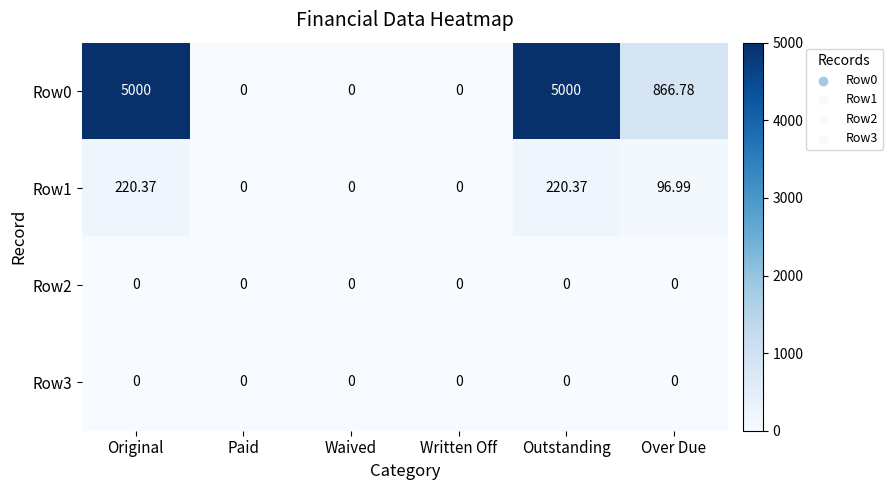

At how many categories does at least one series exceed 2082?

2